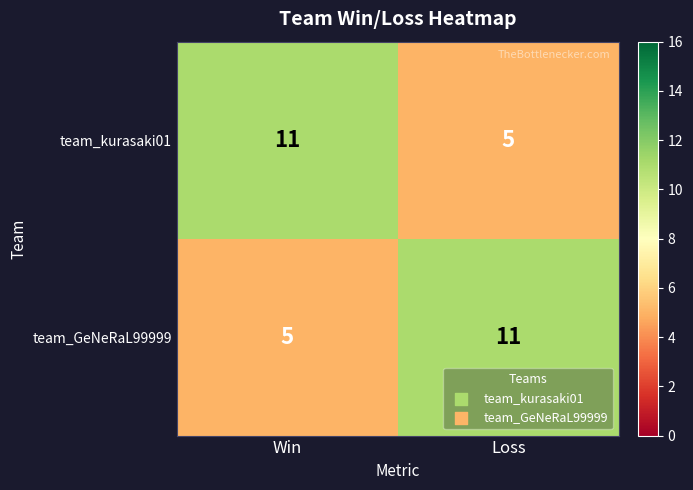

Rank the categories by team_kurasaki01 value from lowest to highest.

Loss, Win